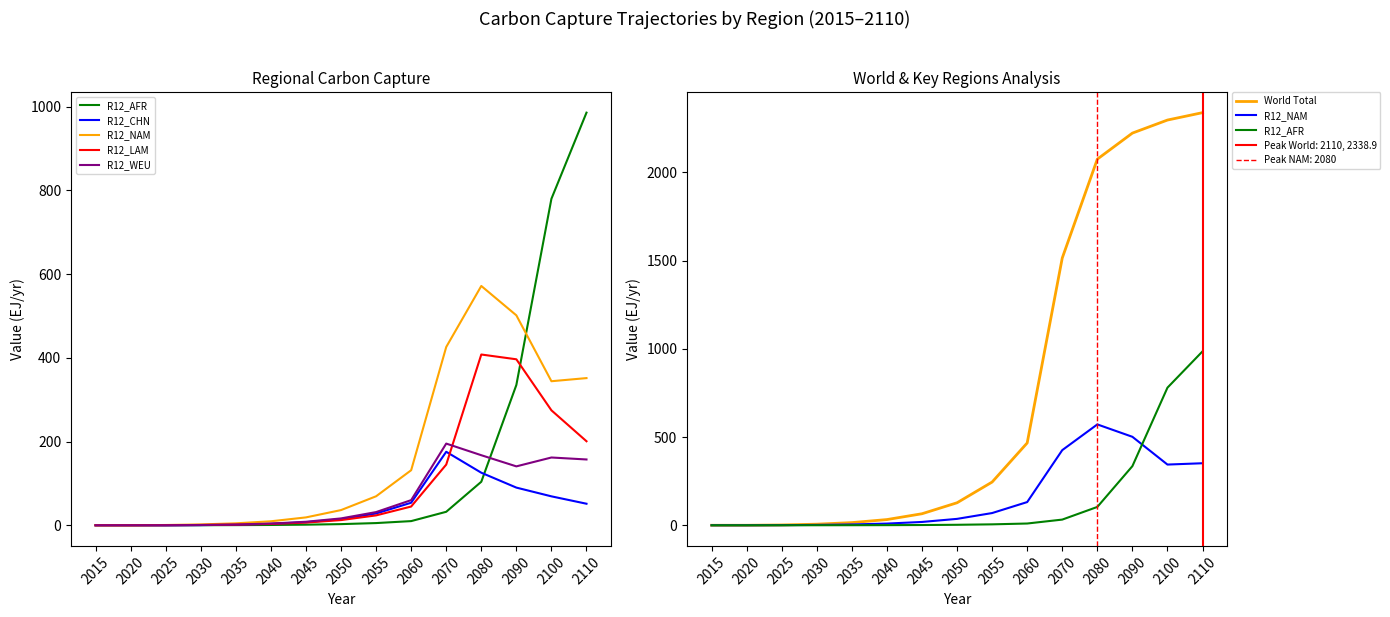

What is the sum of all R12_WEU values?

945.3